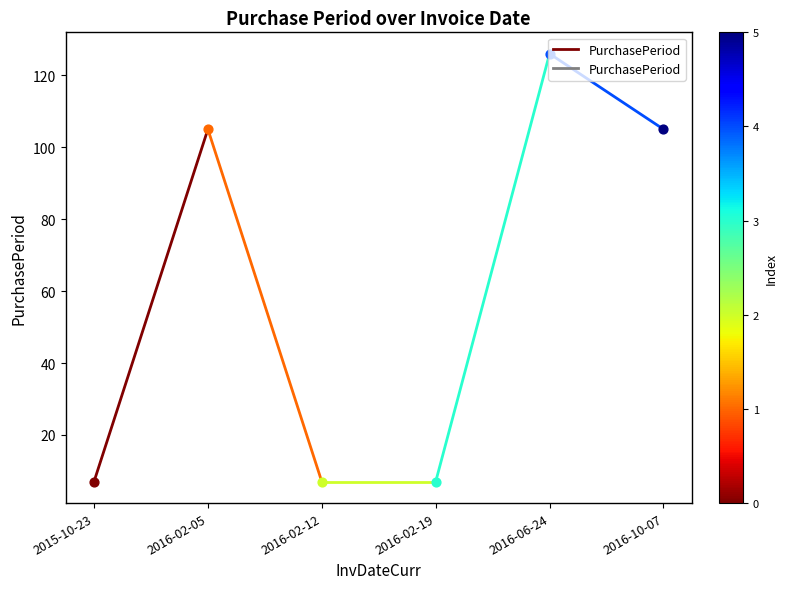

What is the change in value from 2015-10-23 to 2016-02-05?

+98